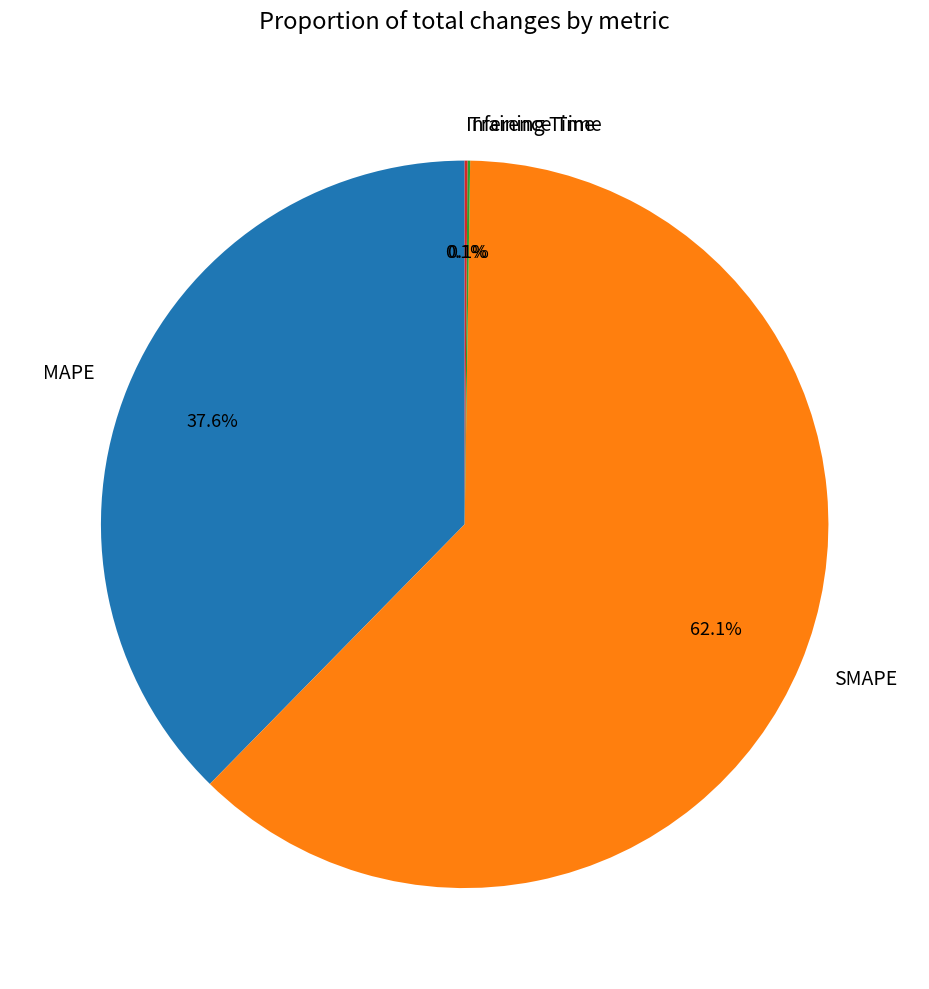

Does any single category account for the majority?

Yes